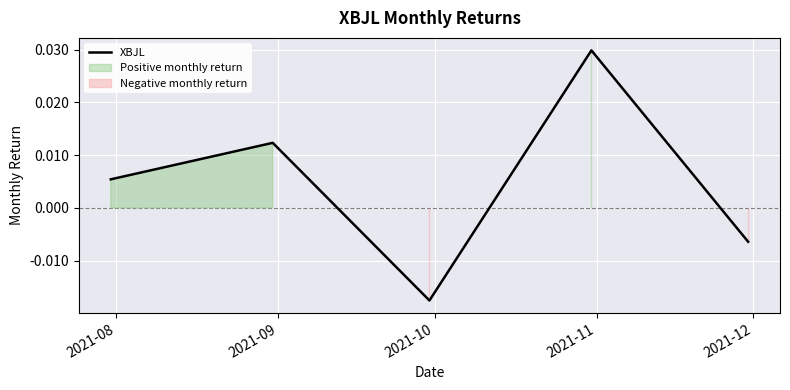

How many values are below zero?

2